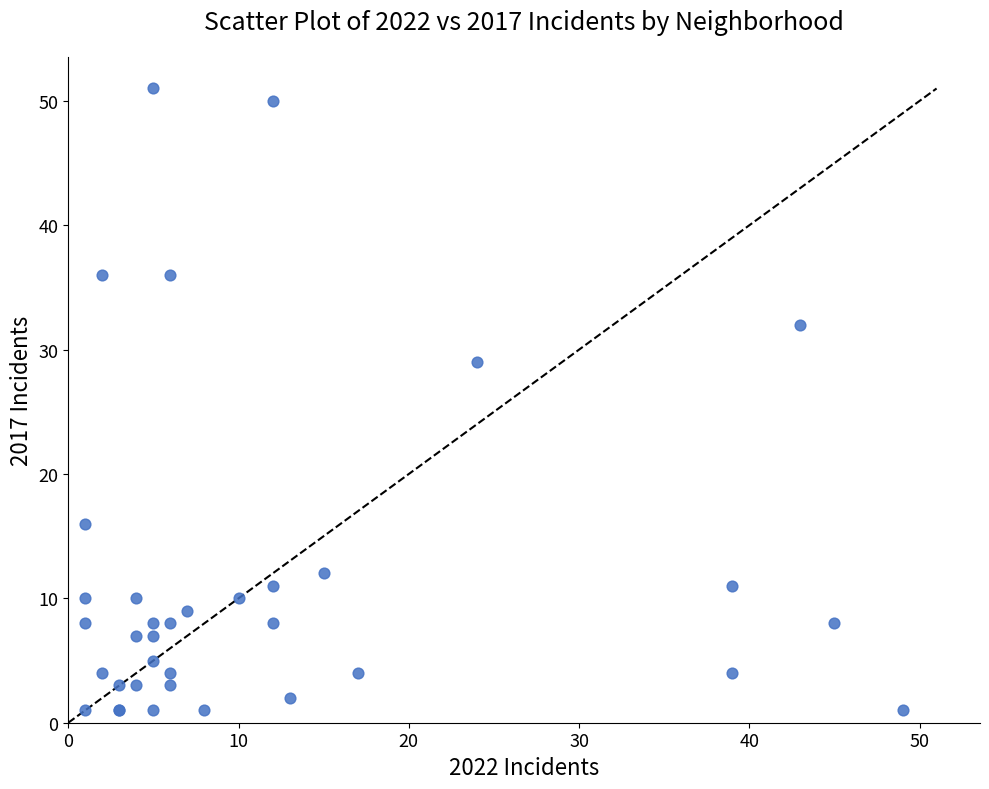

What Y value in the scatter plot is closest to 26?

29